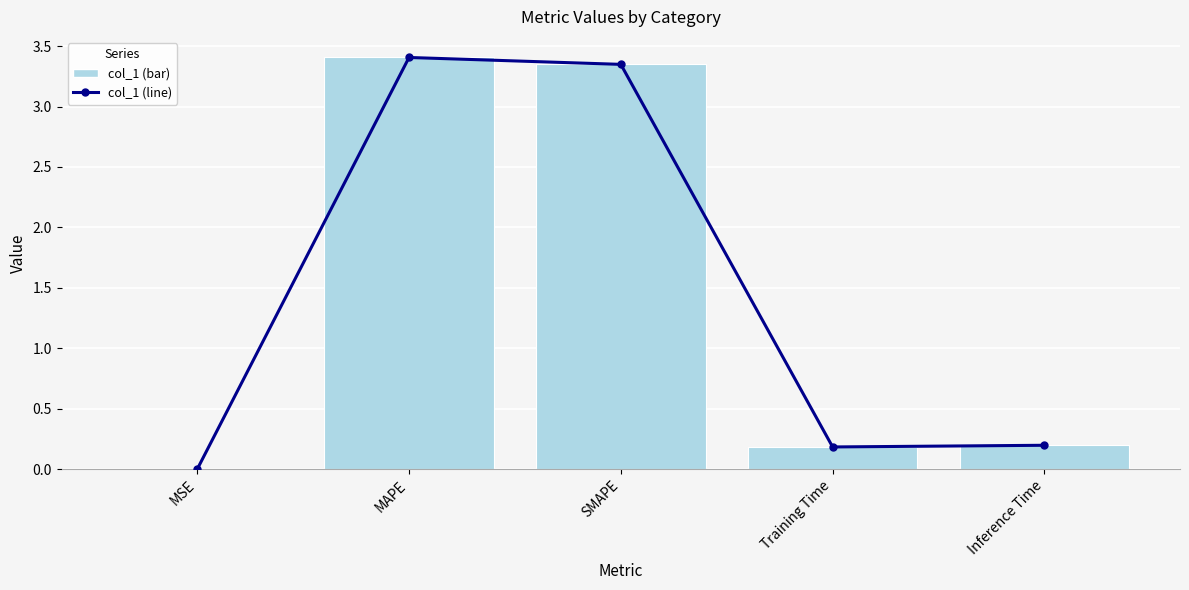

The value at Training Time is 0.1. True or false?

False